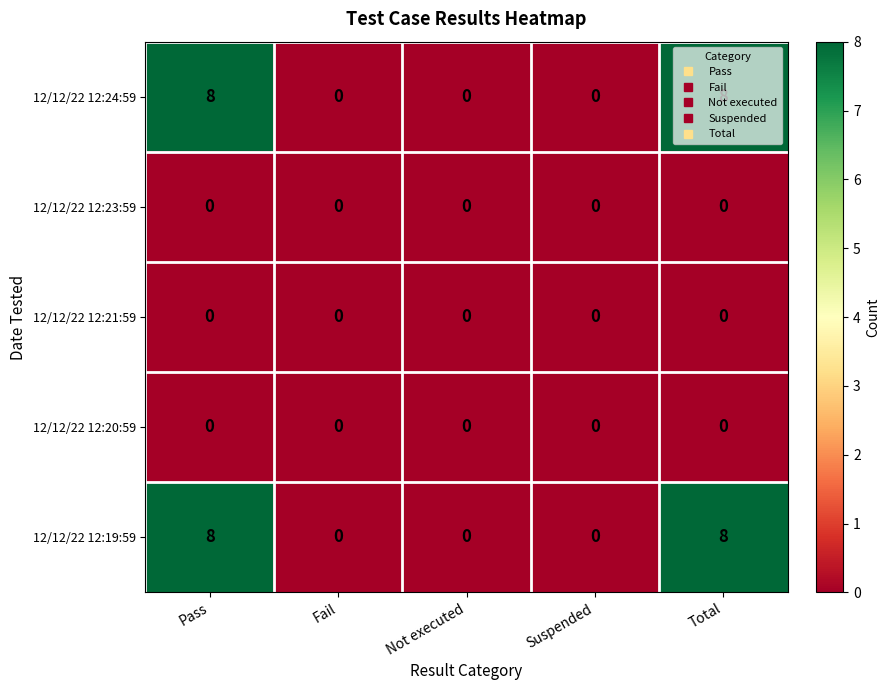

What is the sum of all 12/12/22 12:19:59 values?

16